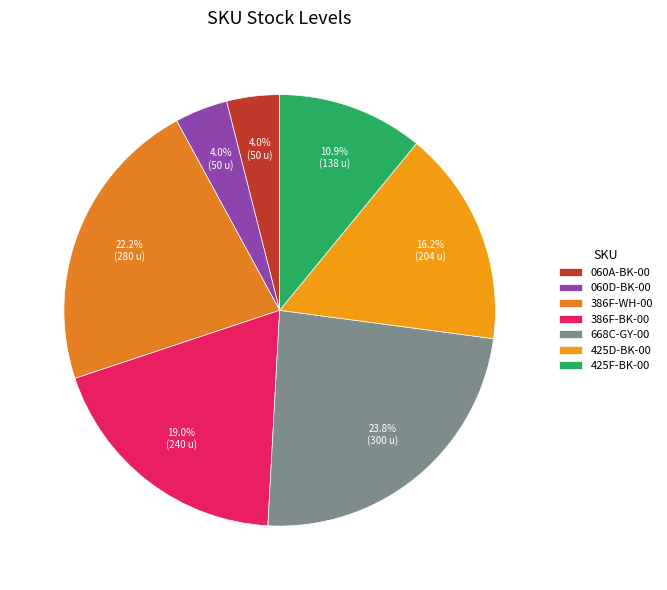

What is the change in value from 060A-BK-00 to 386F-WH-00?

+230